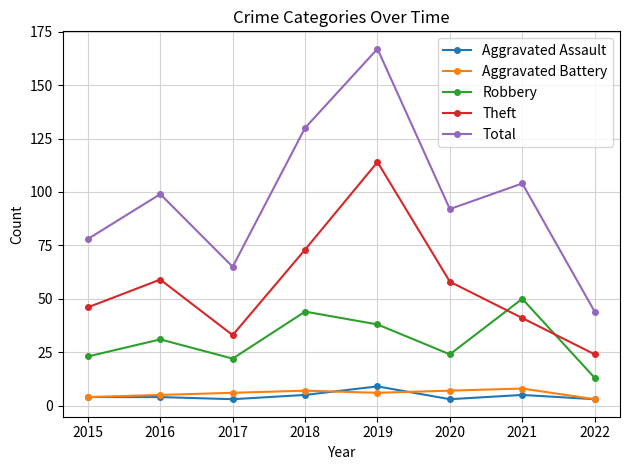

The value of Theft at 2017 is 33. True or false?

True